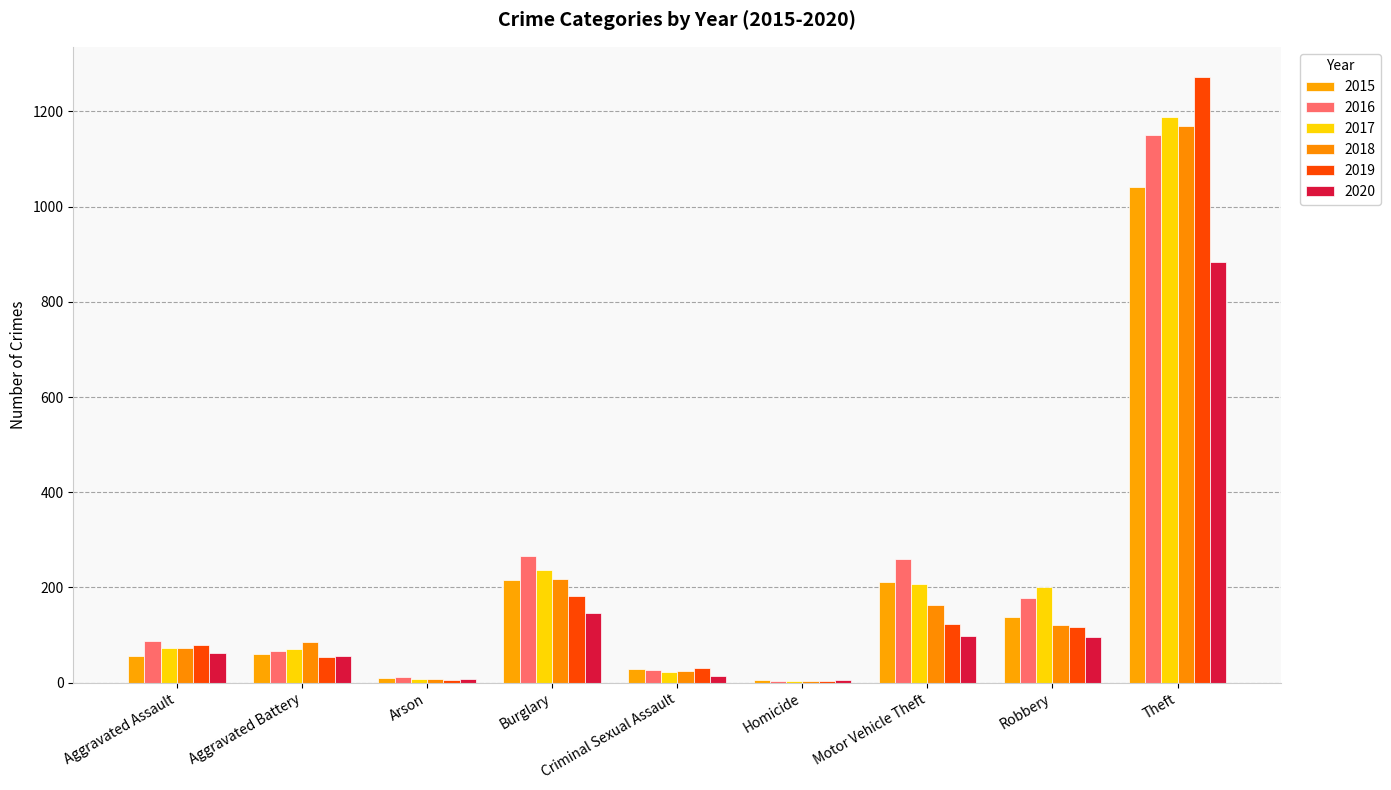

How many data points does each series have?

9